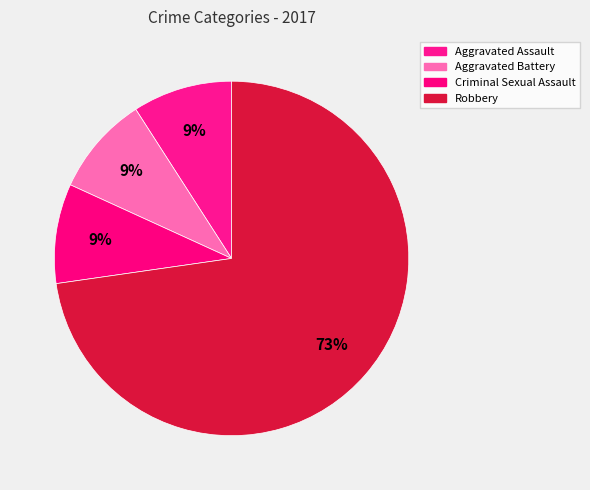

Does Robbery represent more than half of the total?

Yes